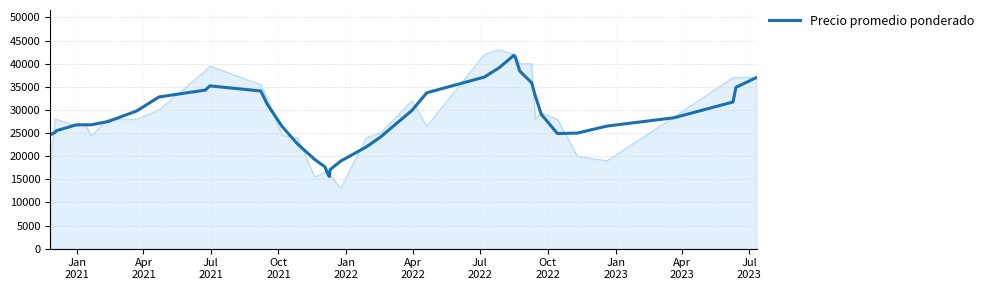

What is the minimum value for Precio promedio ponderado?

15598.4